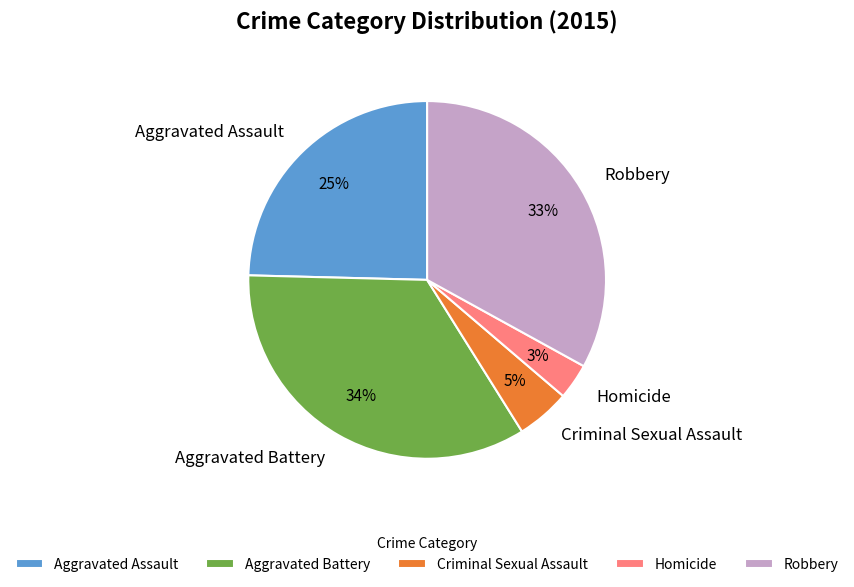

Is there a majority slice in this chart?

No